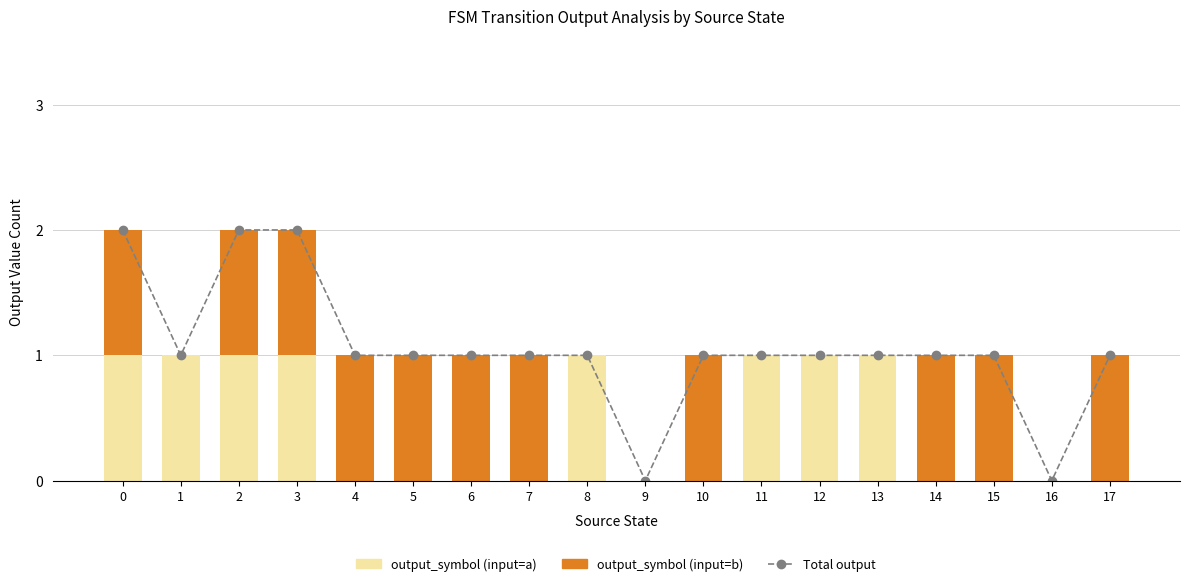

What is the difference between the output_symbol (input=a) values at 3 and 10?

1